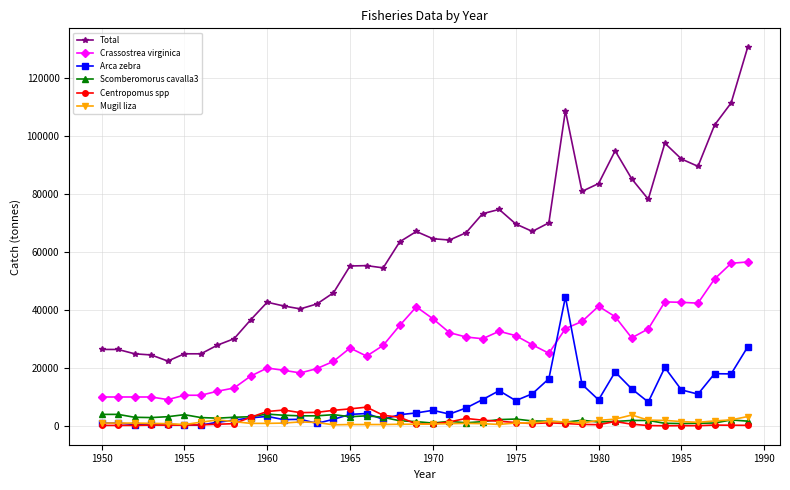

Count the number of data series in this chart.

6